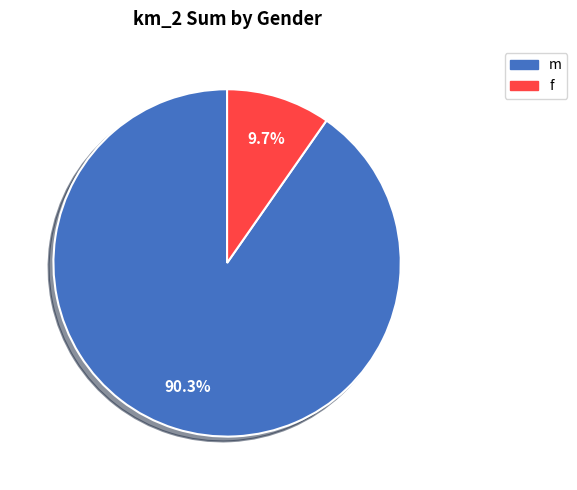

Count the number of slices in the pie.

2